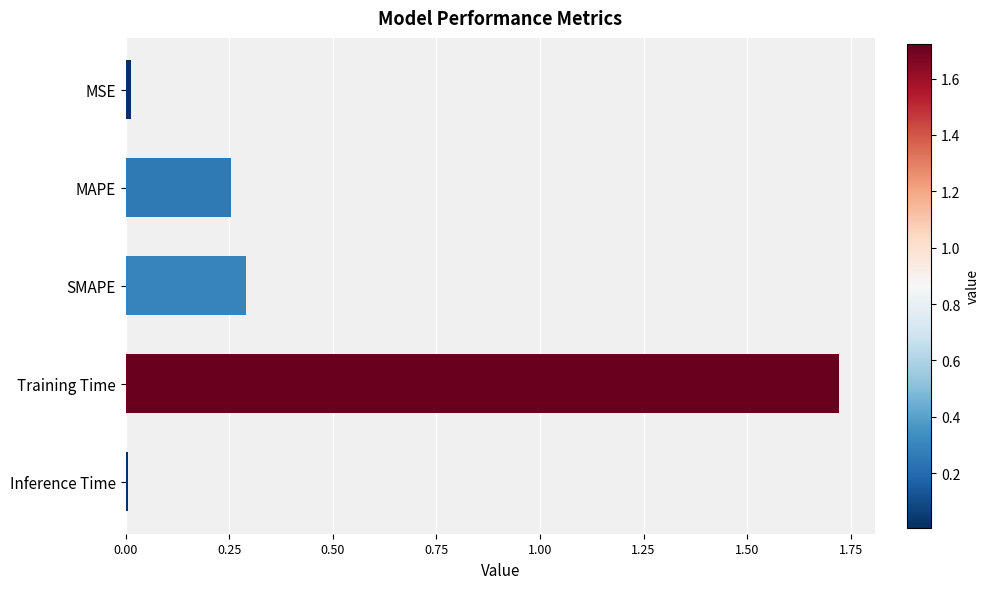

The chart shows a value of 0.1 at MAPE. True or false?

False